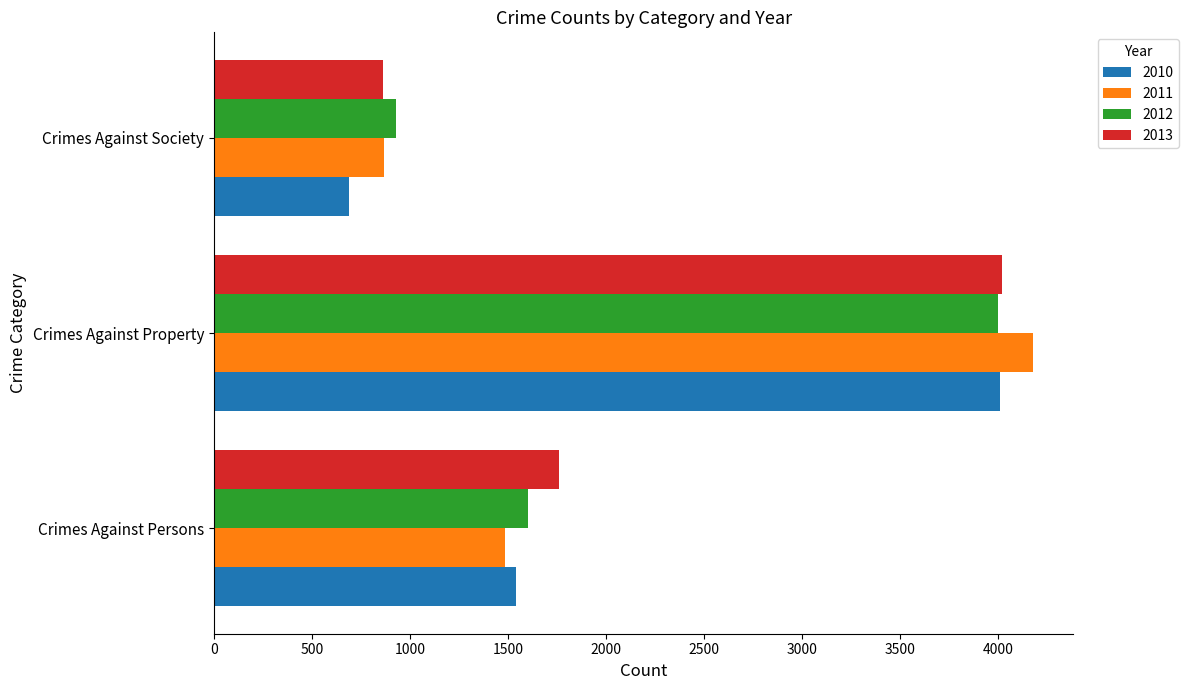

What is the approximate value of 2012 at Crimes Against Society?

929